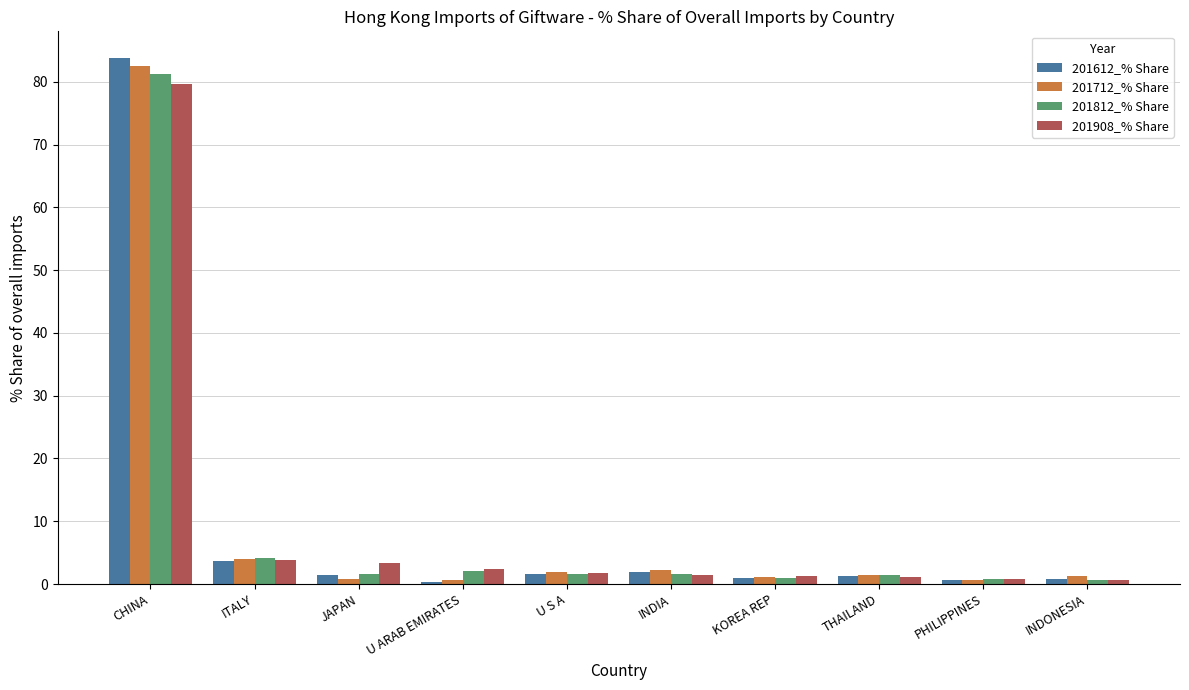

True or false: 201612_% Share has a value of 1.6 at U S A.

True